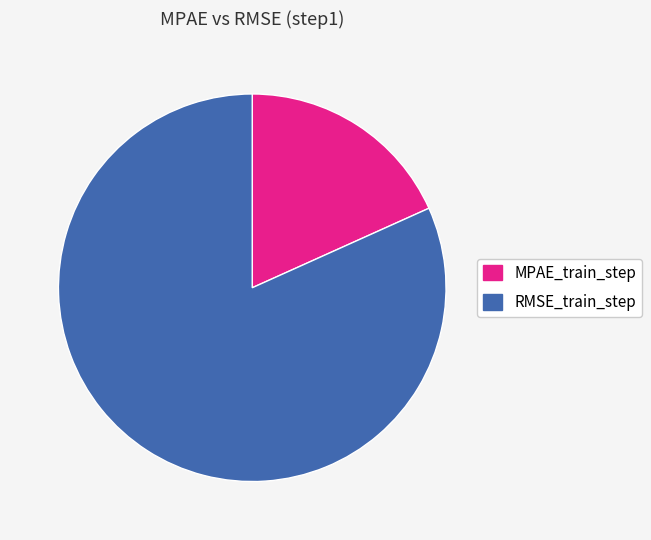

Does any single category account for the majority?

Yes